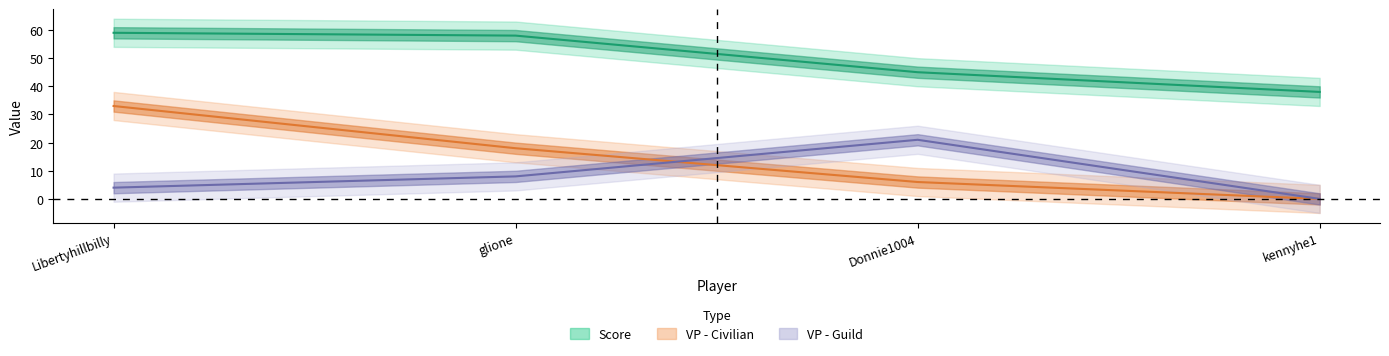

True or false: VP - Civilian has a value of 33 at Libertyhillbilly.

True